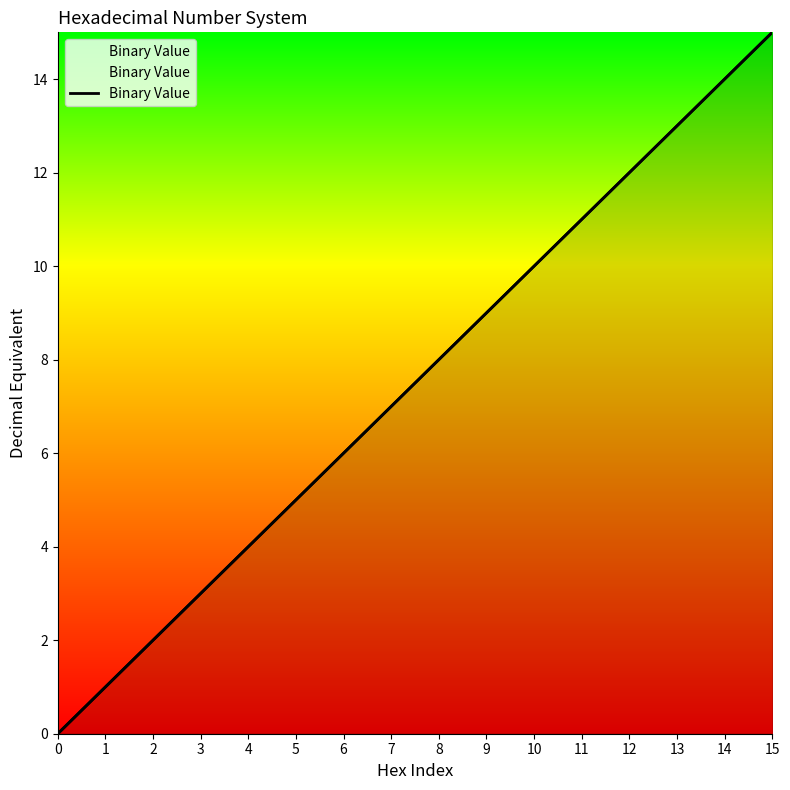

What value does the data have at 11, to the nearest 5?

10